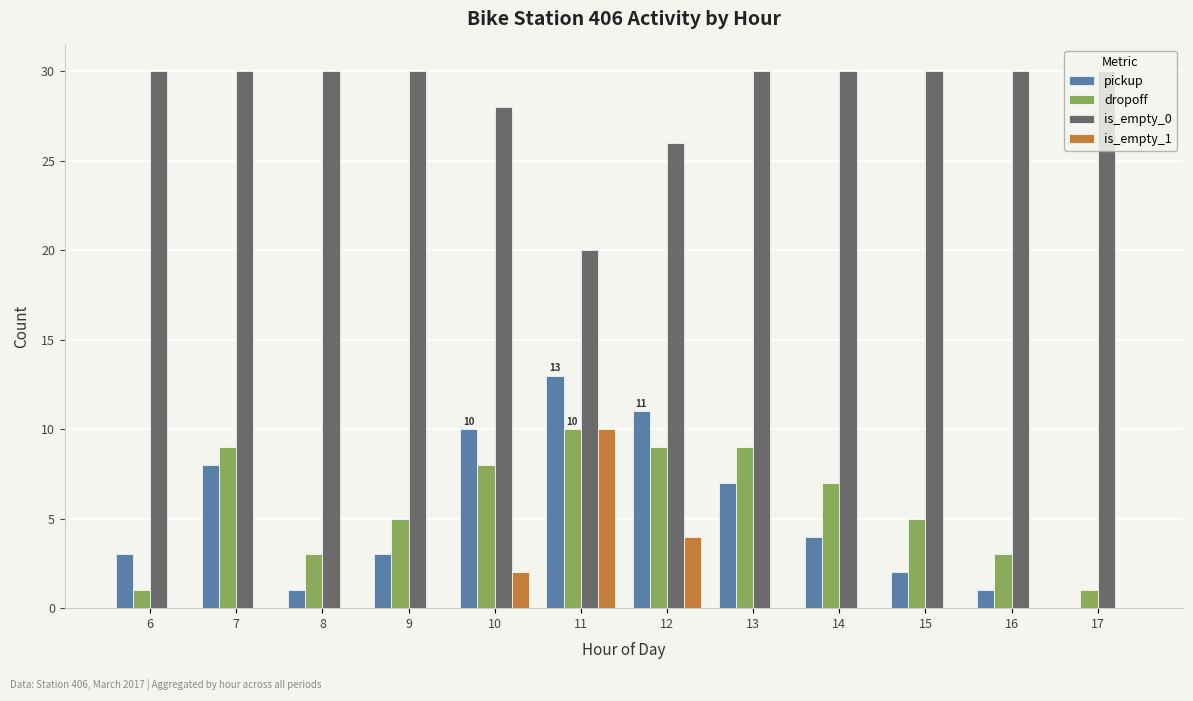

The pickup series shows 2 at 13. True or false?

False